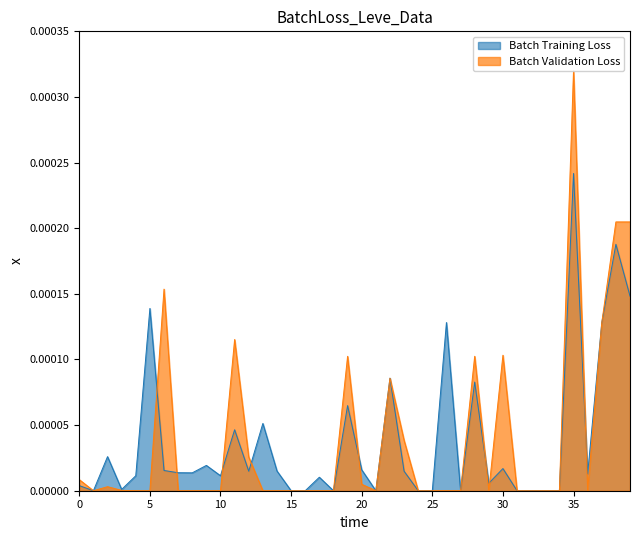

Which series has the widest spread of values?

Batch Validation Loss (currentAveragePriceHQ)